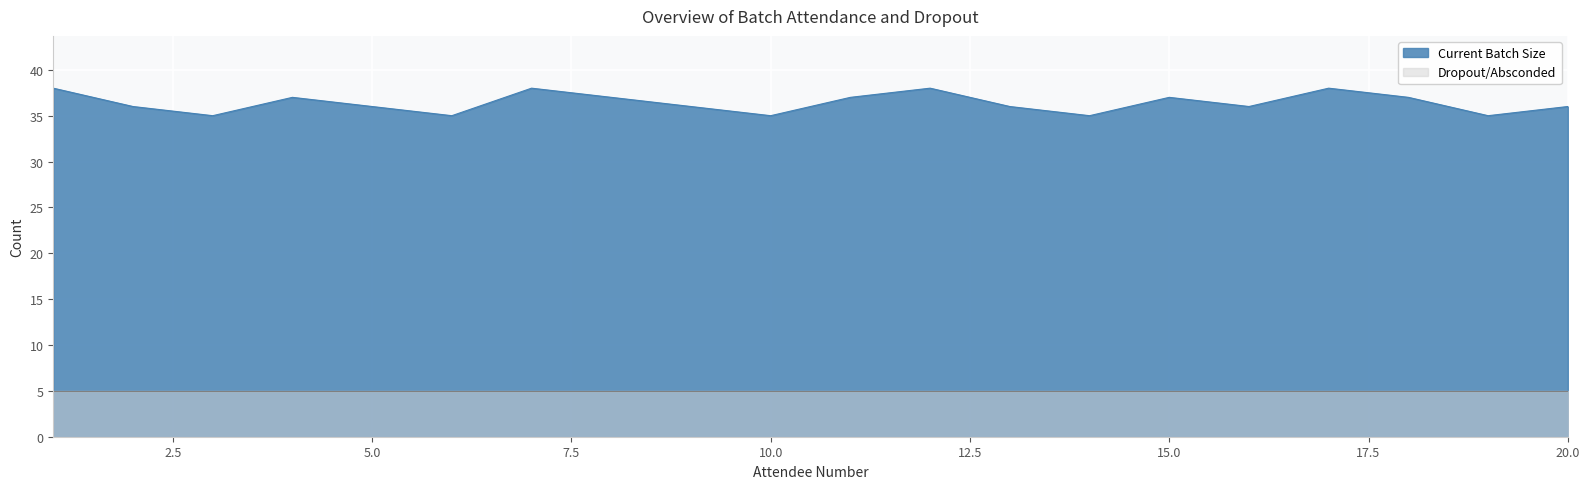

The value at 10 is 35. True or false?

True